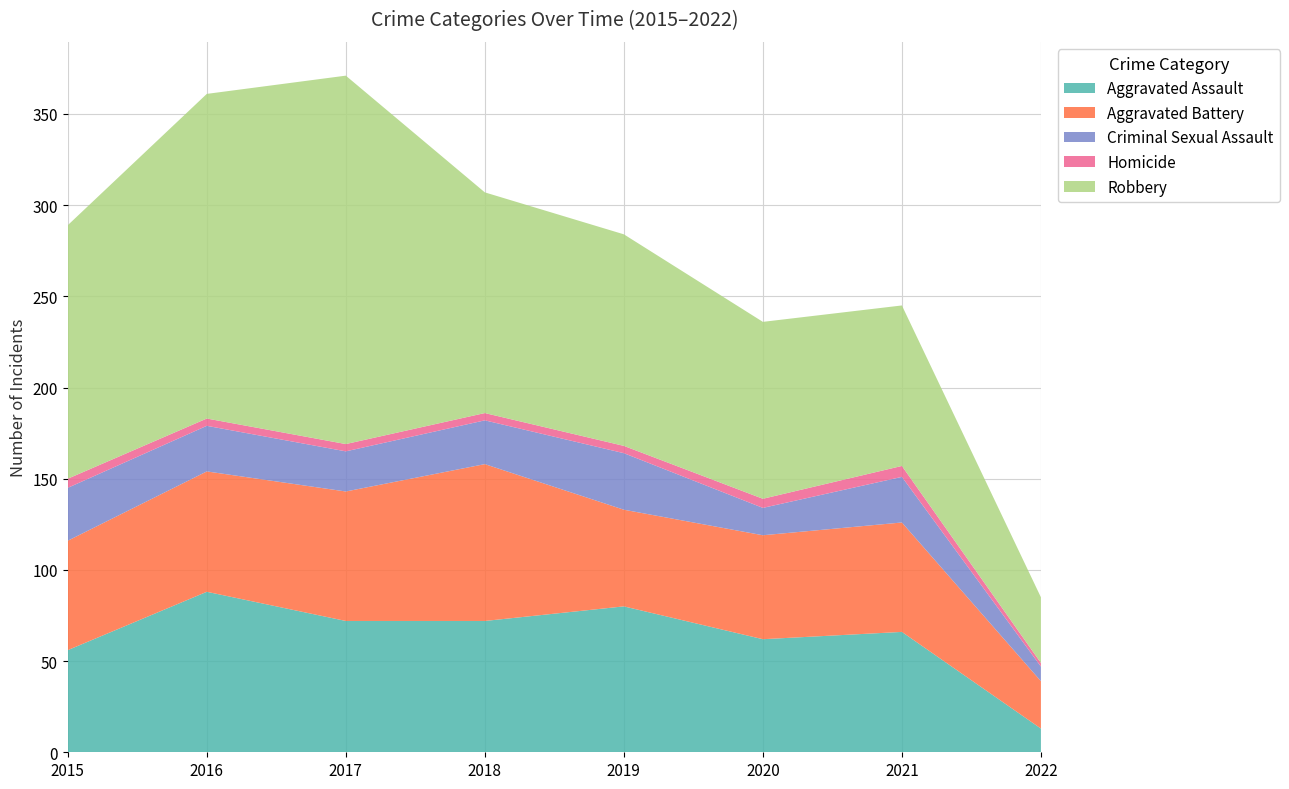

Reading right to left, list all the values displayed in this chart.

Aggravated Assault: 13	66	62	80	72	72	88	56
Aggravated Battery: 26	60	57	53	86	71	66	60
Criminal Sexual Assault: 8	25	15	31	24	22	25	29
Homicide: 2	6	5	4	4	4	4	5
Robbery: 36	88	97	116	121	202	178	139